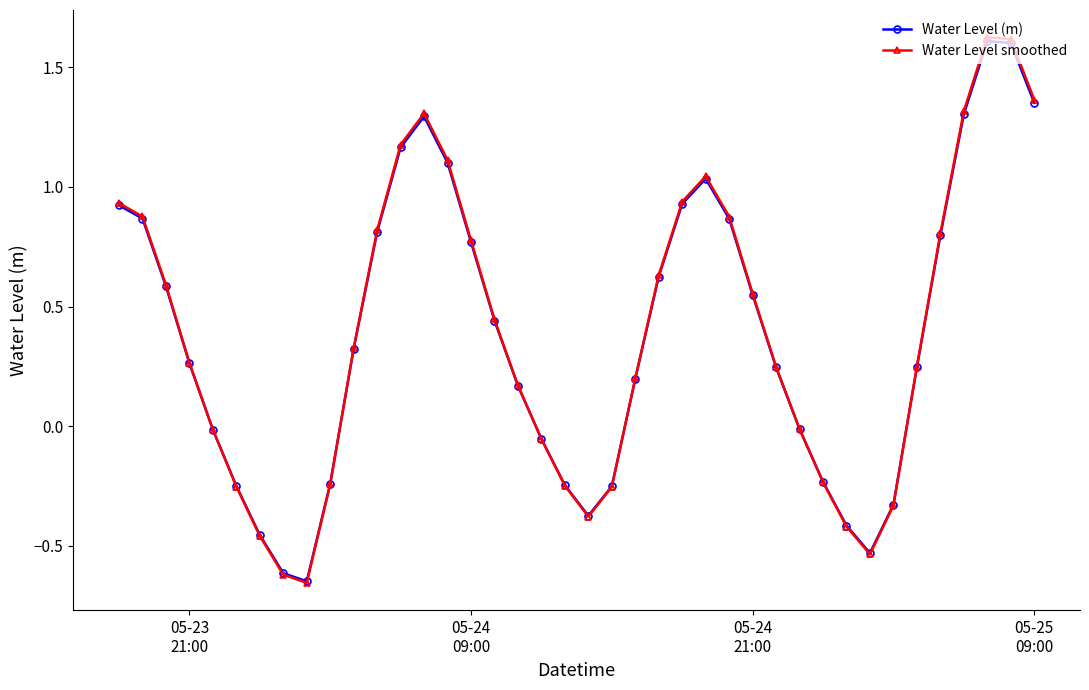

Which series has the widest spread of values?

Water Level smoothed